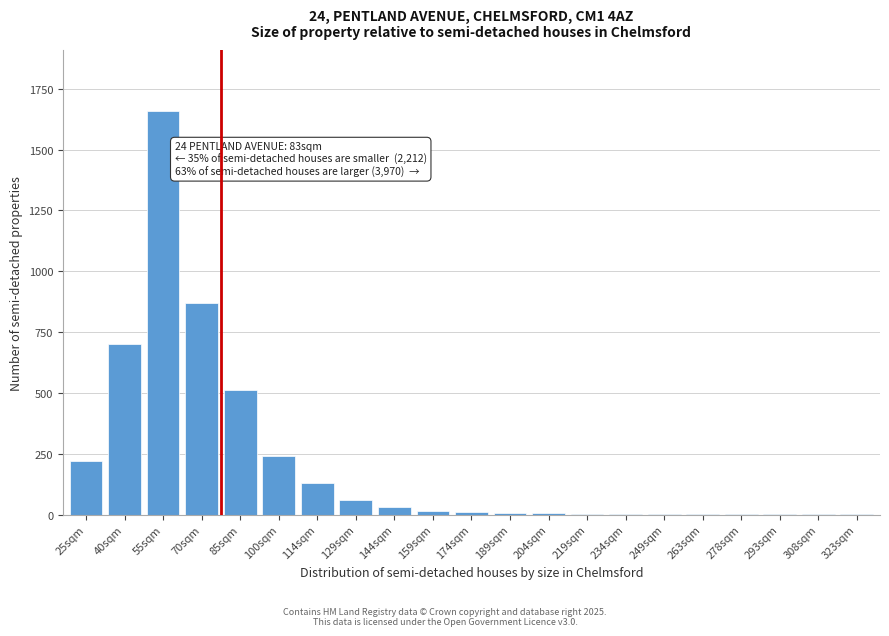

Is it true that the value at 70sqm is 512?

False